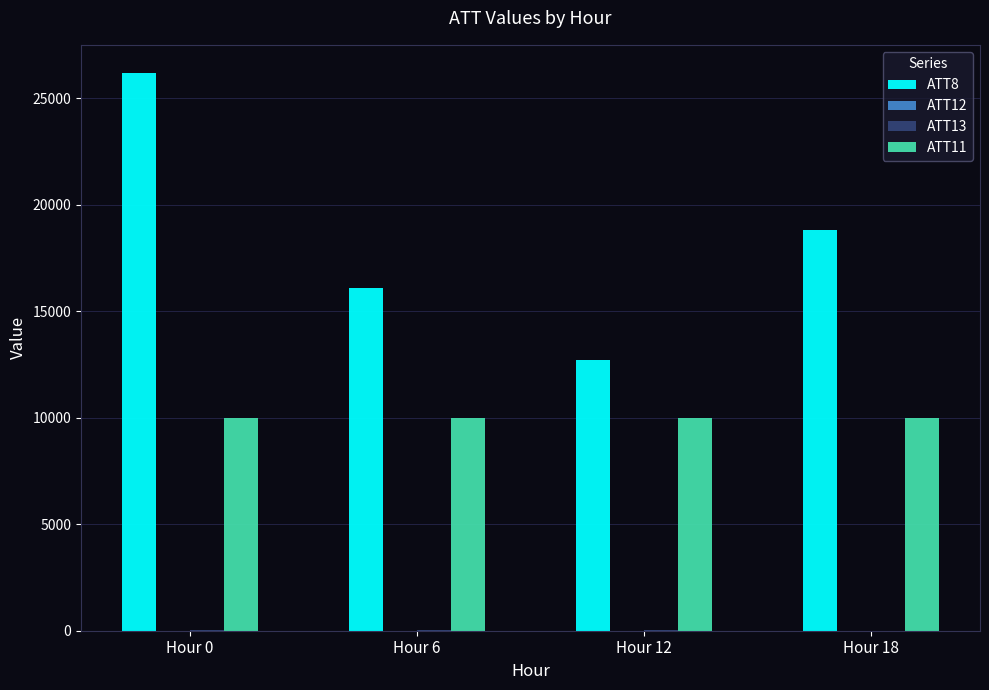

How many groups of bars are there?

4